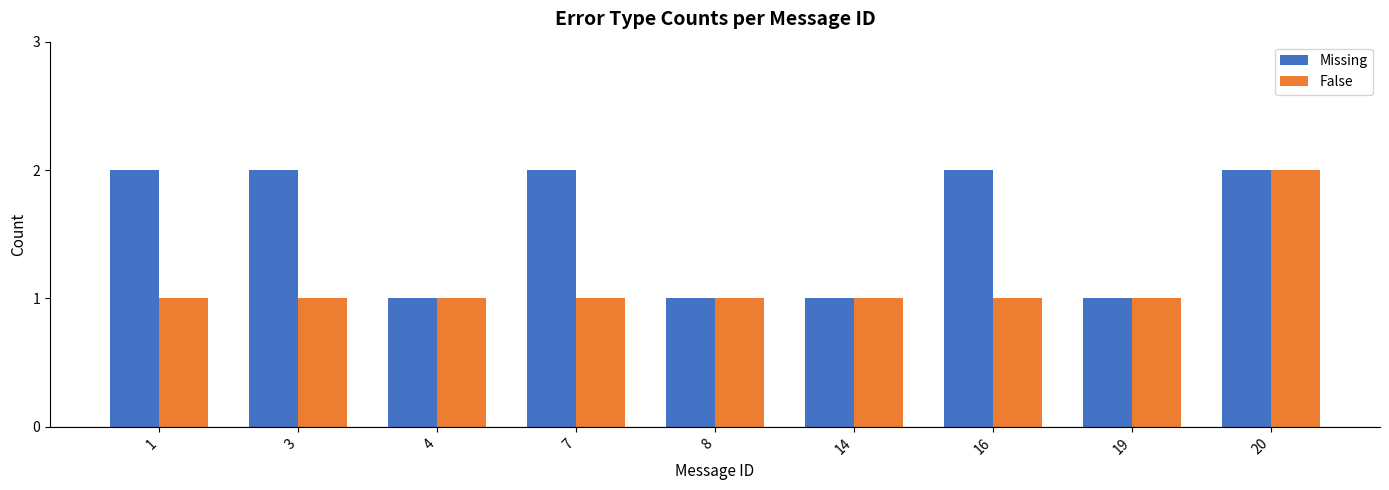

True or false: Missing has a value of 3 at 3.

False